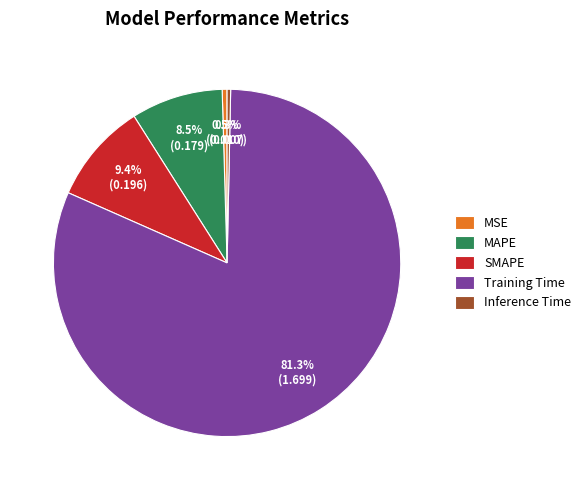

Which has a higher value, Training Time or SMAPE?

Training Time